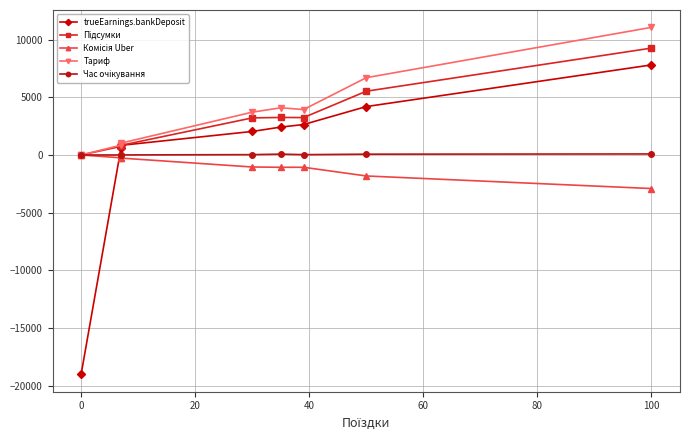

Reading left to right, transcribe all the data shown in this chart.

trueEarnings.bankDeposit: -19023.4	621.8	835.7	2039.7	2418.0	2639.7	4198.1	7809.6
Підсумки: 0.0	743.5	835.7	3214.8	3254.1	3242.8	5529.6	9267.7
Комісія Uber: 0.0	-247.8	-270.2	-1042.9	-1068.0	-1067.5	-1821.3	-2912.2
Тариф: 0.0	850.7	1027.3	3711.1	4092.2	3939.7	6701.8	11067.9
Час очікування: 0.0	0.0	3.8	29.0	73.5	26.9	68.8	88.4